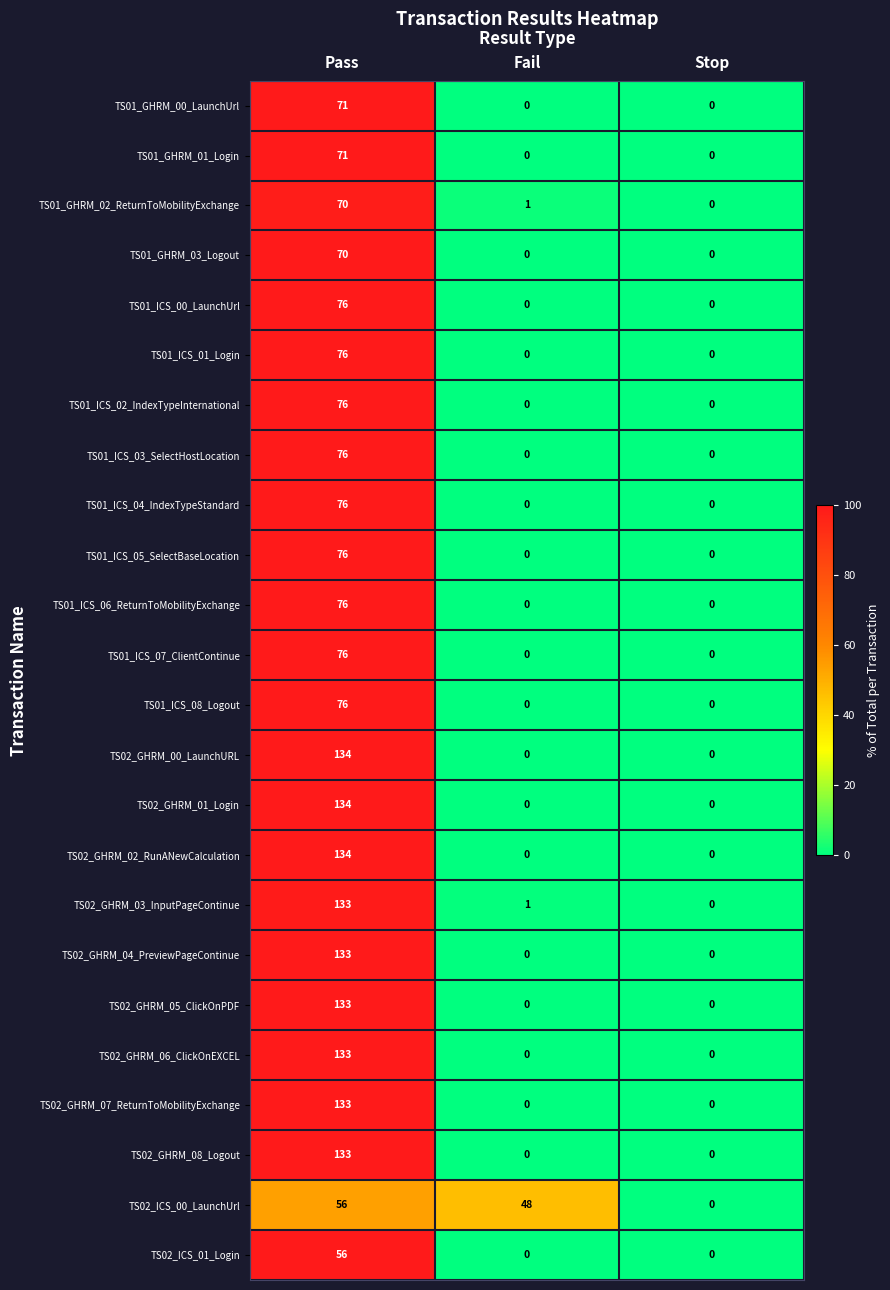

How many categories are shown in the chart?

3